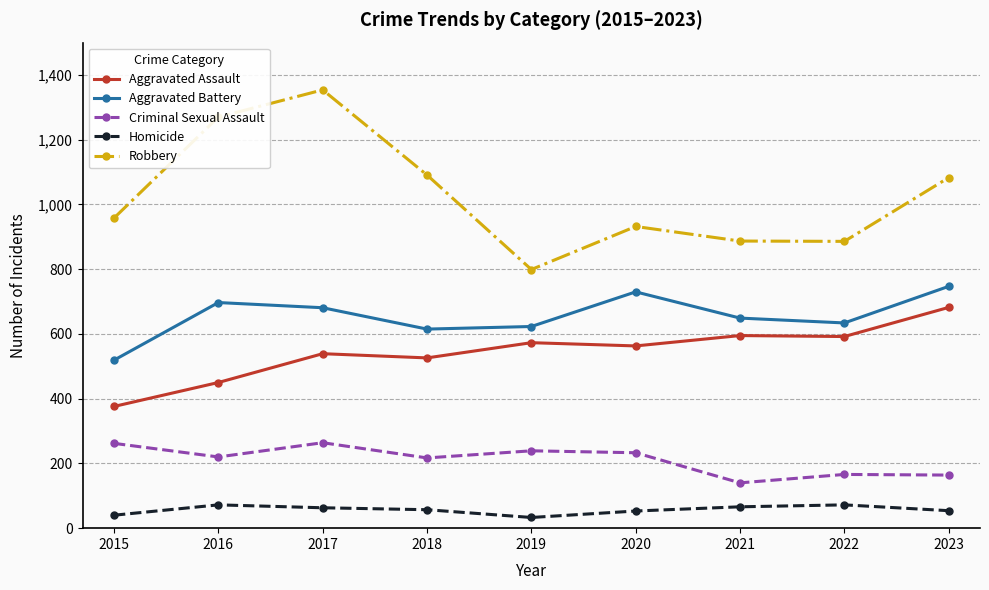

Is it true that Robbery equals 1091 at 2018?

True